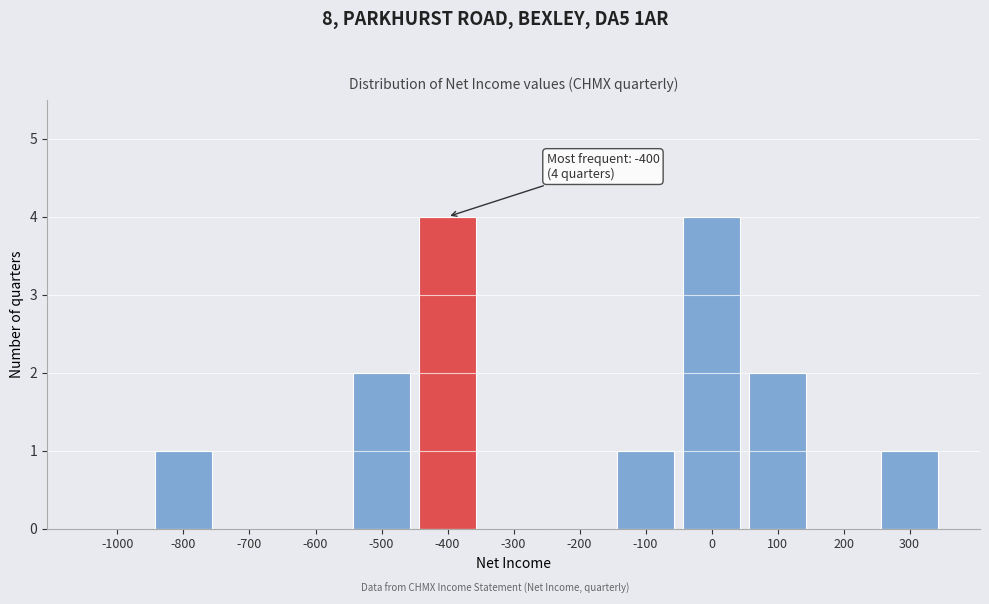

Reading left to right, list all the values displayed in this chart.

-1000=0	-800=1	-700=0	-600=0	-500=2	-400=4	-300=0	-200=0	-100=1	0=4	100=2	200=0	300=1